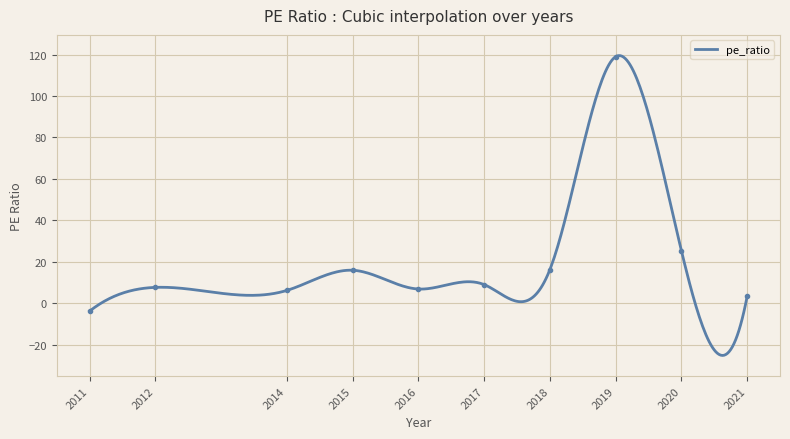

The value at 2020 is 25.4. True or false?

True